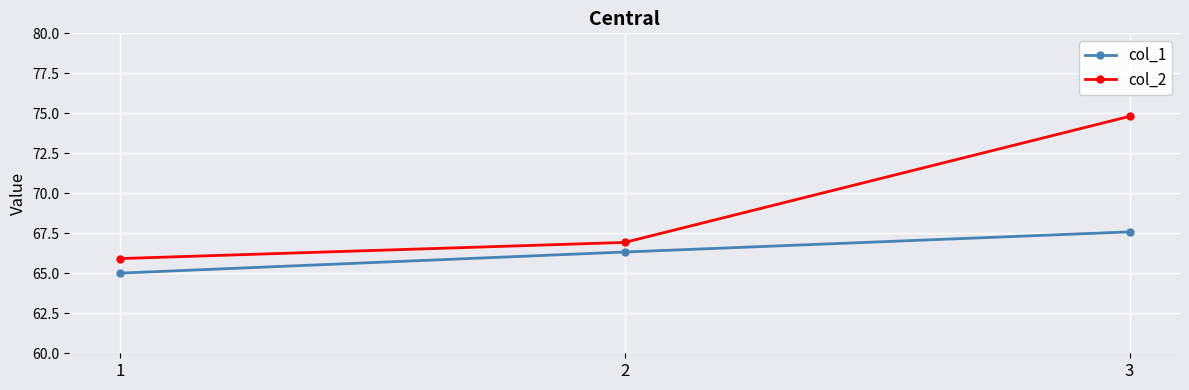

Read the col_2 value at 1.

65.9